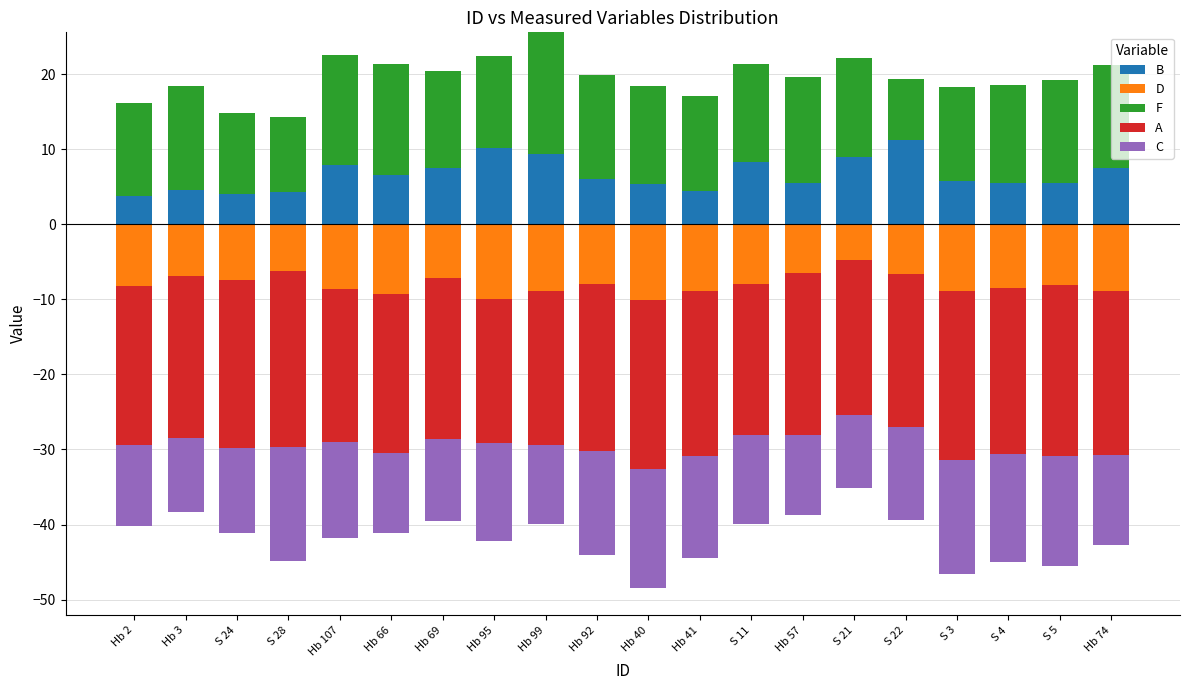

The value of B at S 4 is 2.0. True or false?

False